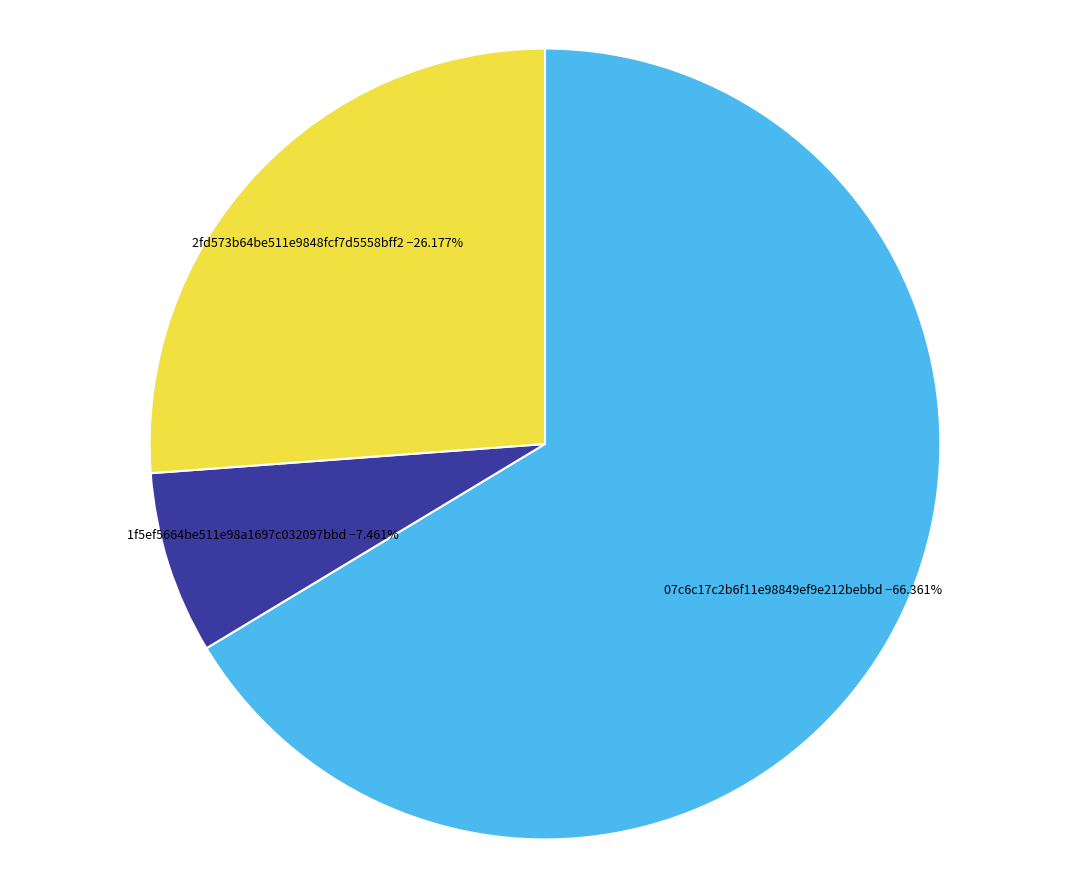

What percentage is the 2fd573b64be511e9848fcf7d5558bff2 slice, to the nearest percent?

26%